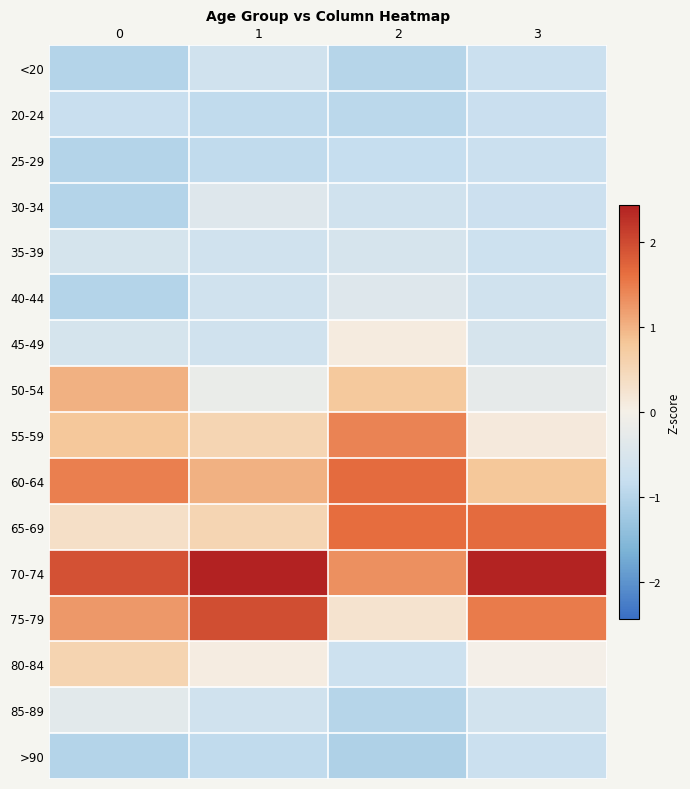

At how many categories does at least one series exceed 0?

4